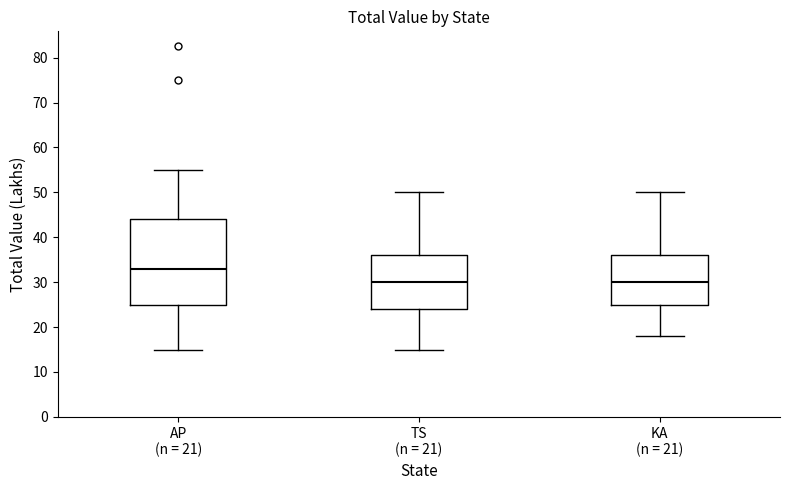

Where is the upper edge of the box for KA (n = 21) on the y-axis? The values are not printed on the chart, so give them approximately, as read against the axis.

36